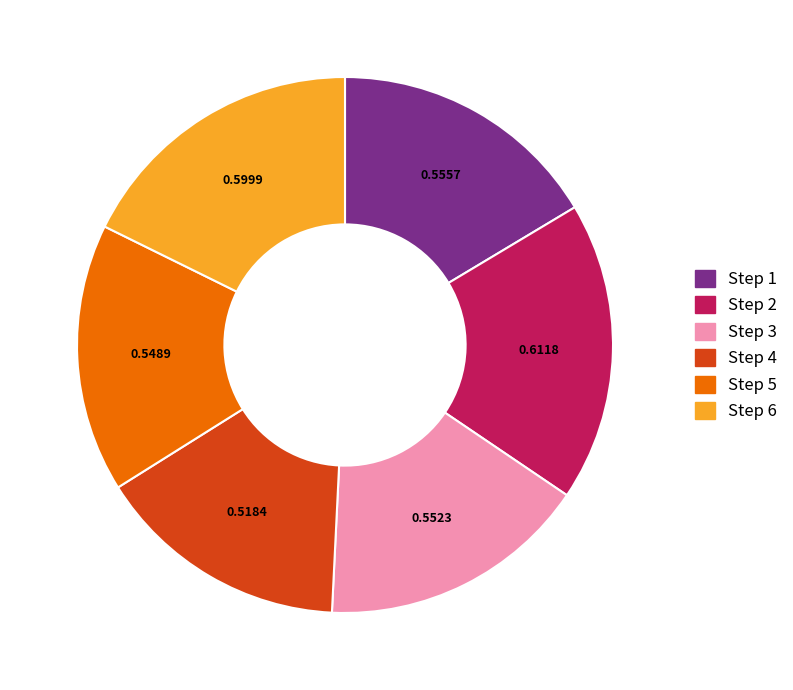

Does any single category account for the majority?

No